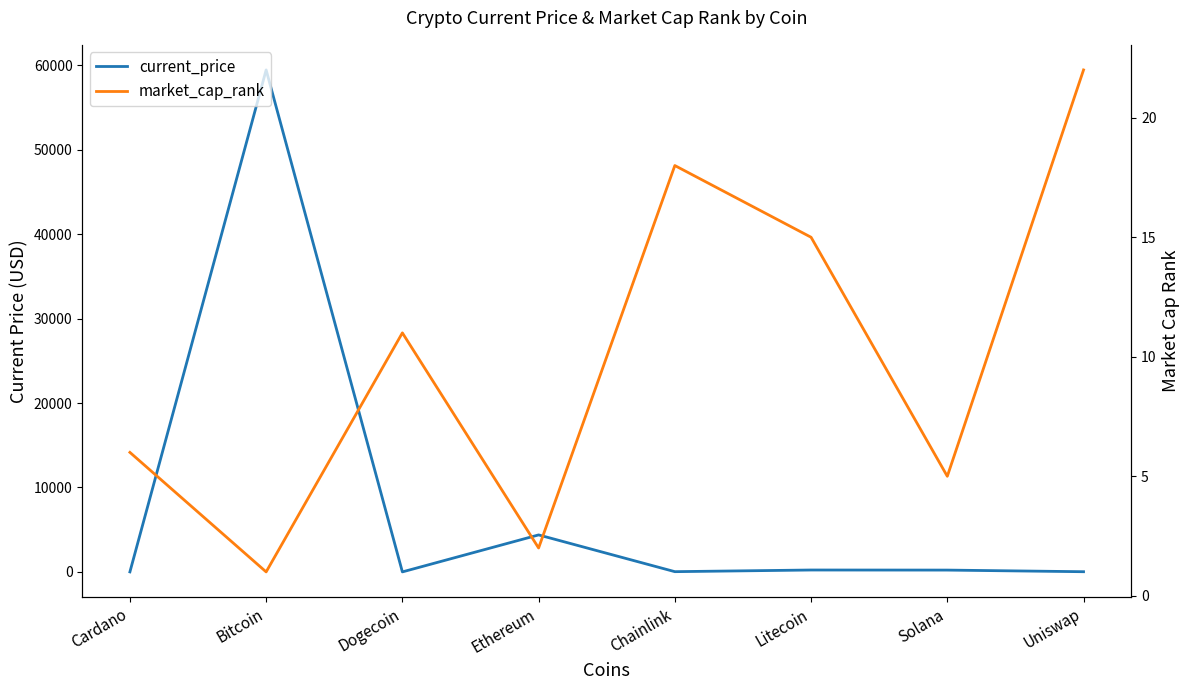

What is the total value across all series at Bitcoin?

59442.0